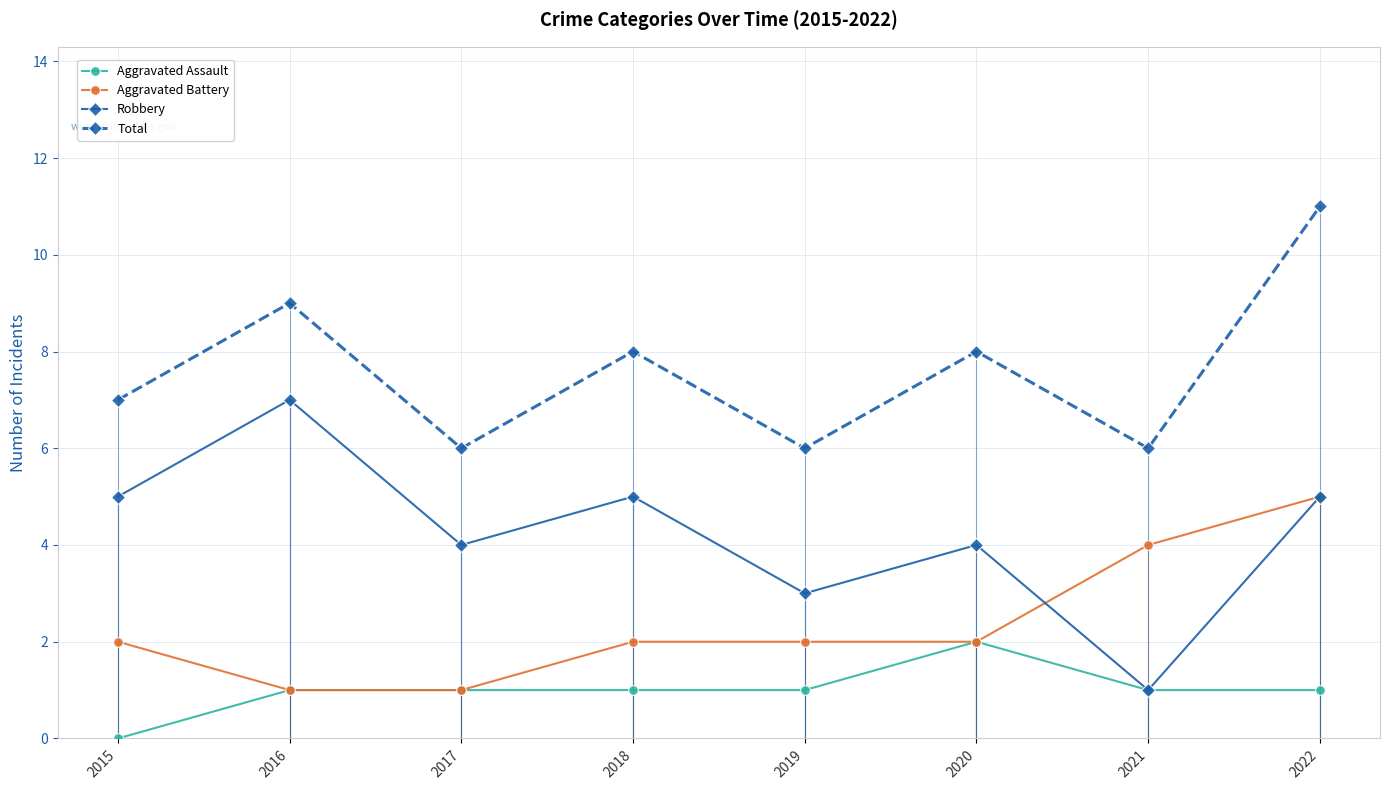

Count the Aggravated Assault values in the range 1 to 2.

7